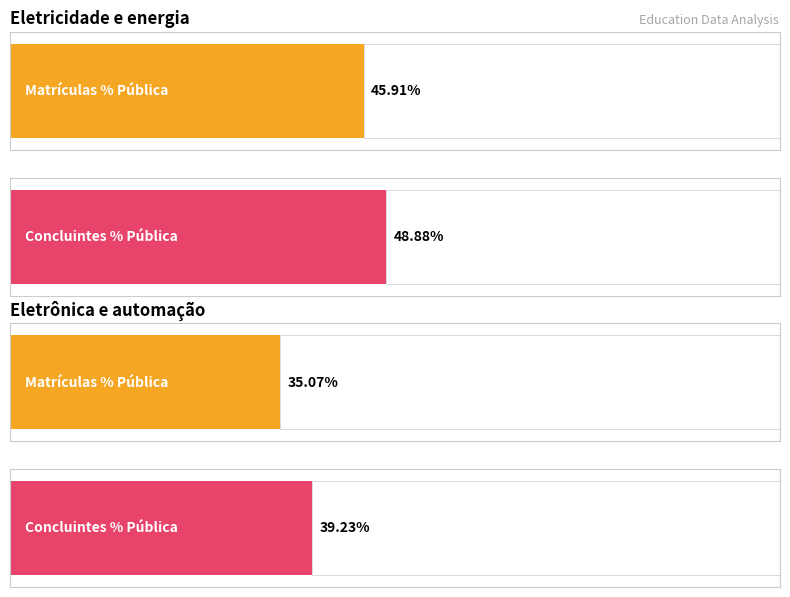

Where is Pública Matrículas nearest to the value 16745?

Eletricidade e energia